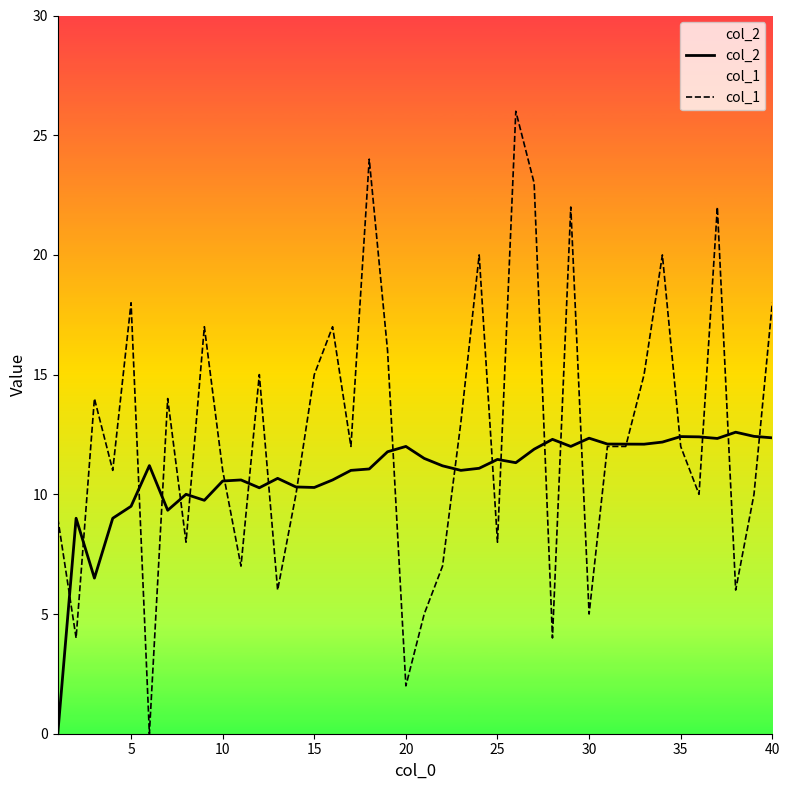

How many intersections are there between col_2 and col_1?

22